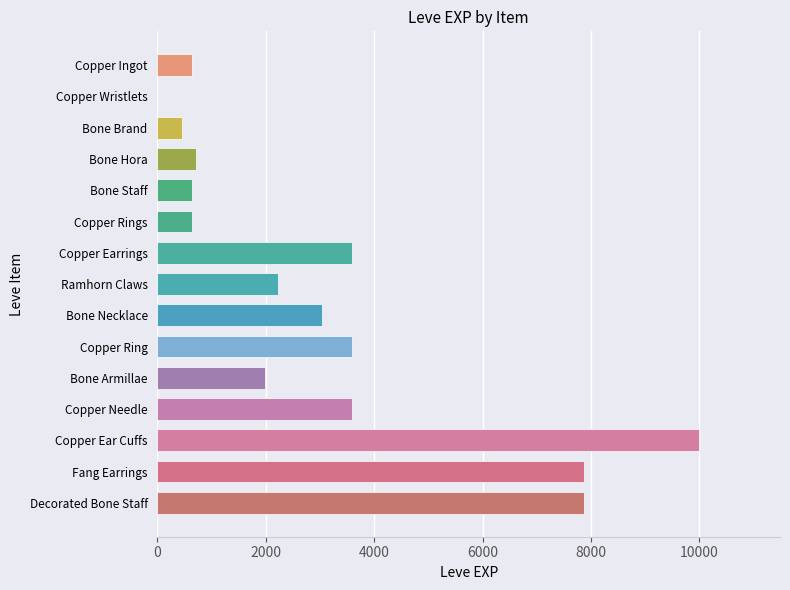

What is the sum of all values?

46861